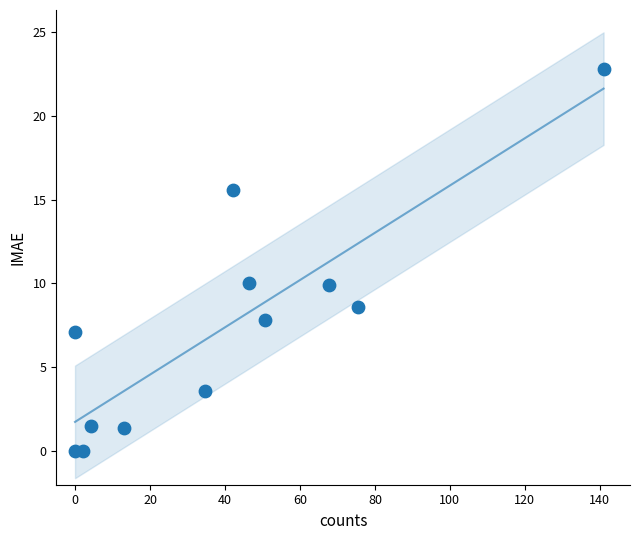

What is the average Y value?

7.4